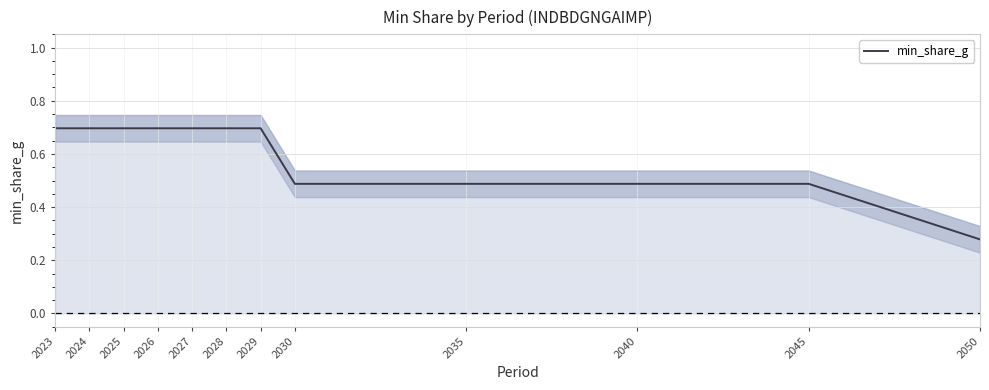

What is the value of the 5th point from the left?

0.7